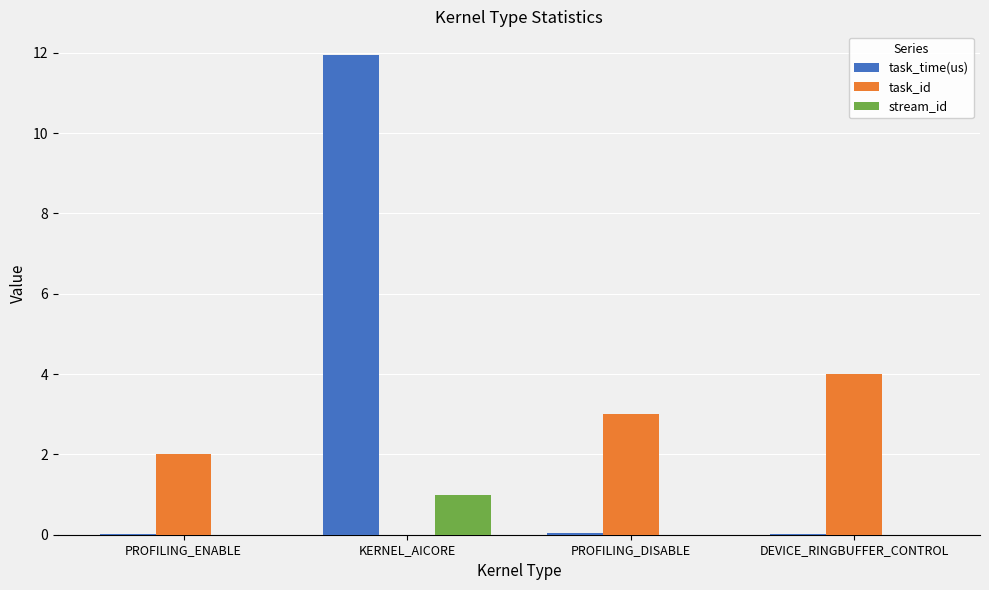

What is the sum of all task_id values?

9.0